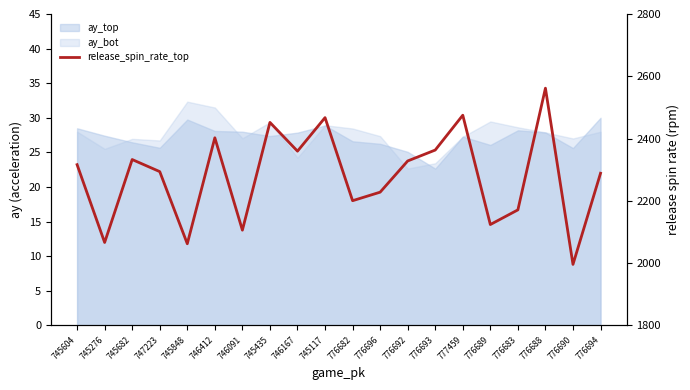

Which label corresponds to the largest value in the chart?

776688